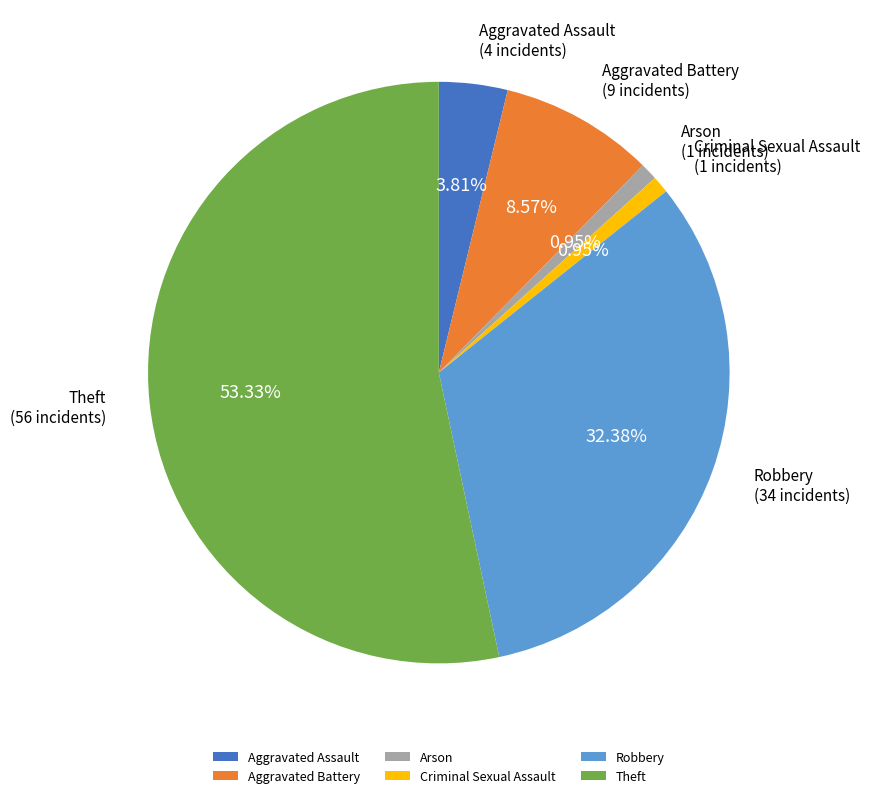

Between Aggravated Battery and Arson, which is larger?

Aggravated Battery